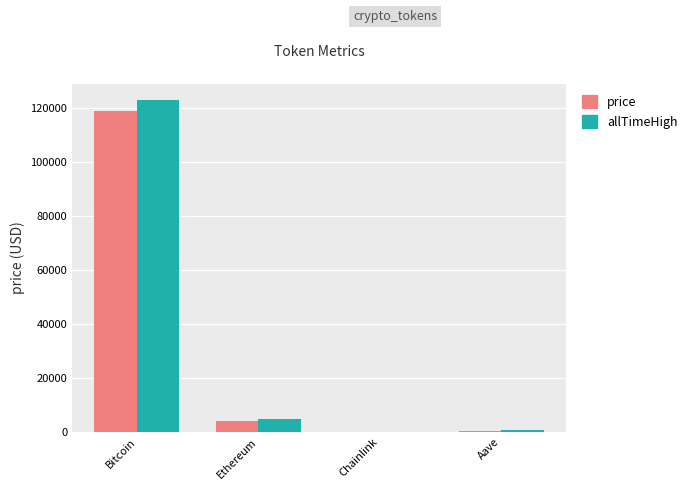

Are the bars horizontal?

No